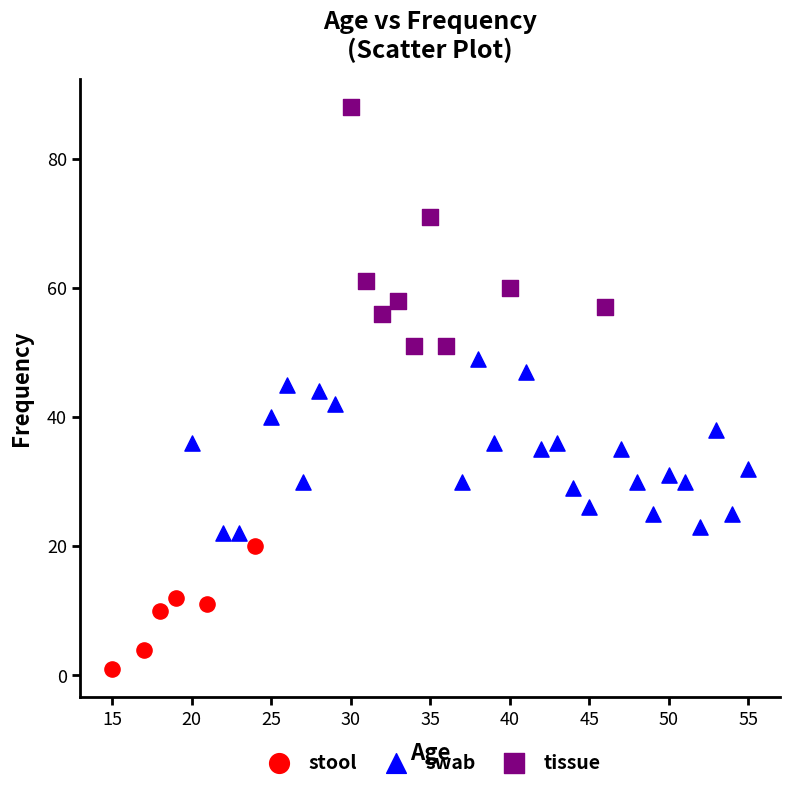

Which series contains the lowest Y value?

stool